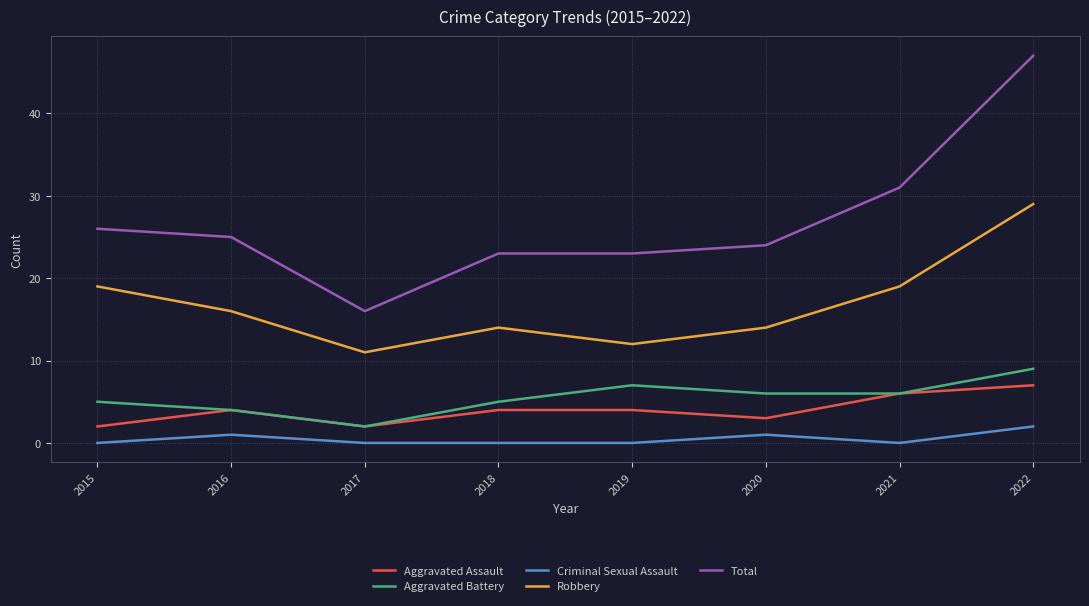

What are all the series names shown in the legend?

Aggravated Assault, Aggravated Battery, Criminal Sexual Assault, Robbery, Total